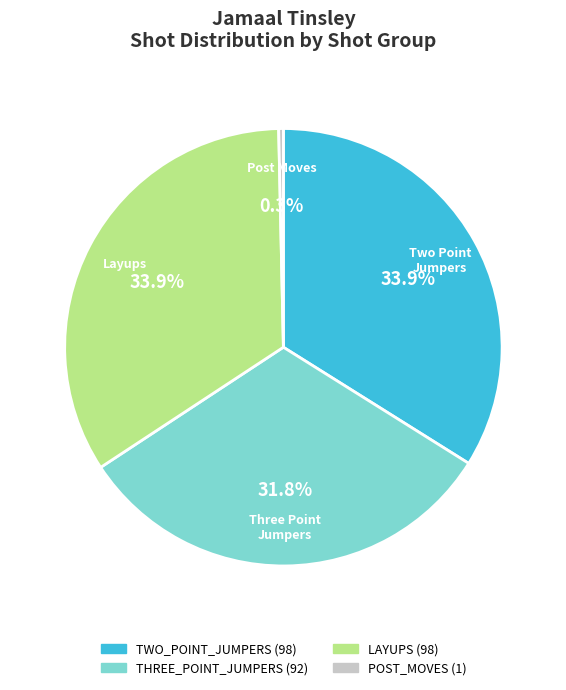

Does Layups represent more than half of the total?

No